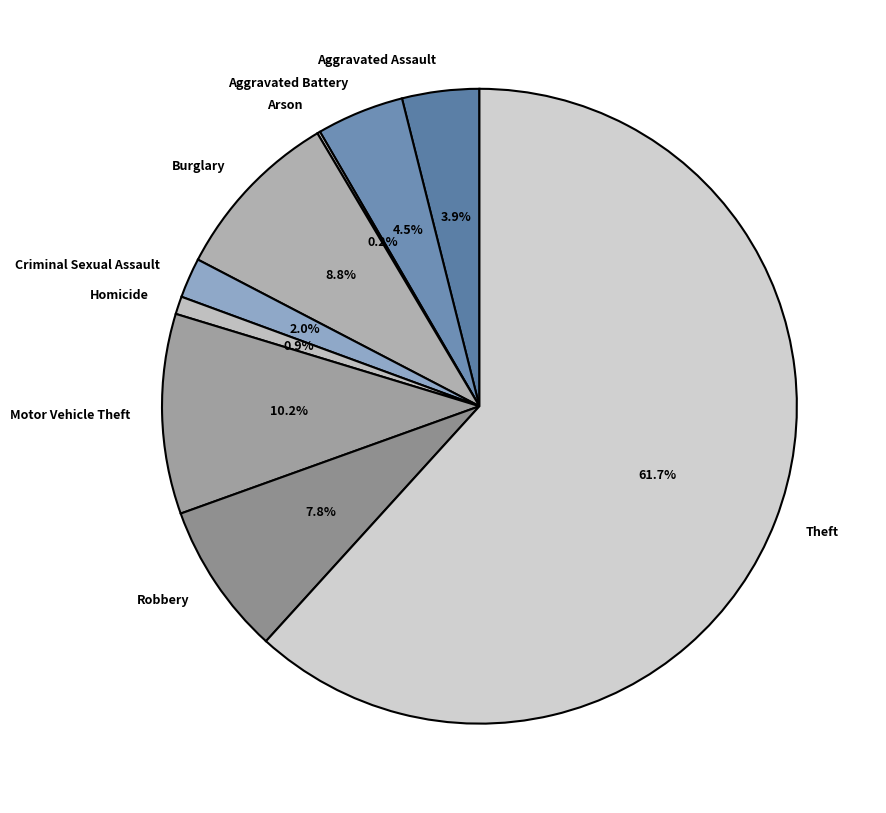

Which has a higher value, Robbery or Theft?

Theft